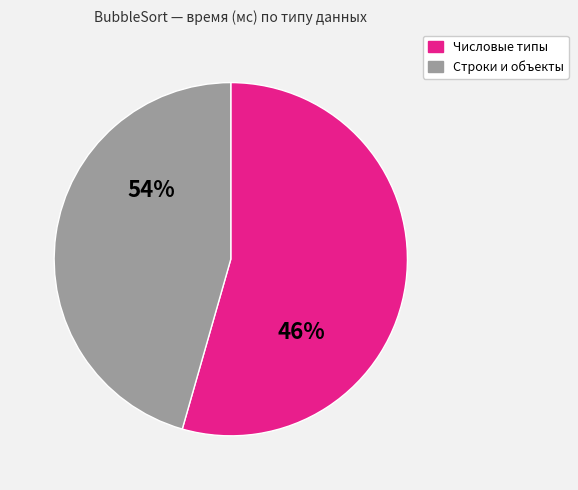

Is the sum of int(сорт) and int(Сл) greater than half?

No